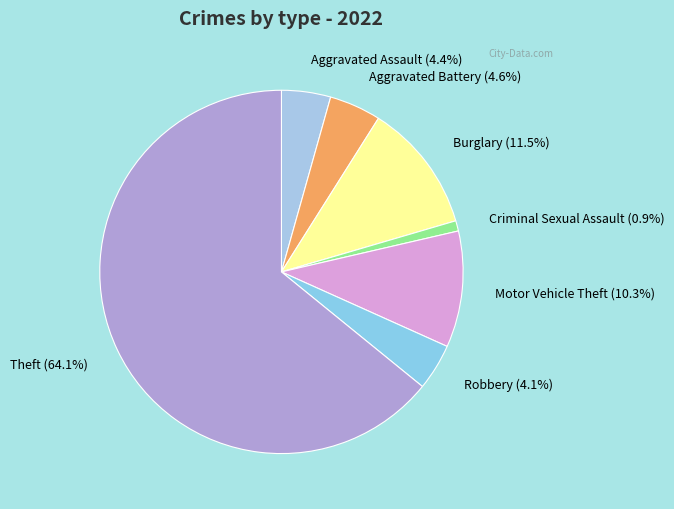

Is there a majority slice in this chart?

Yes